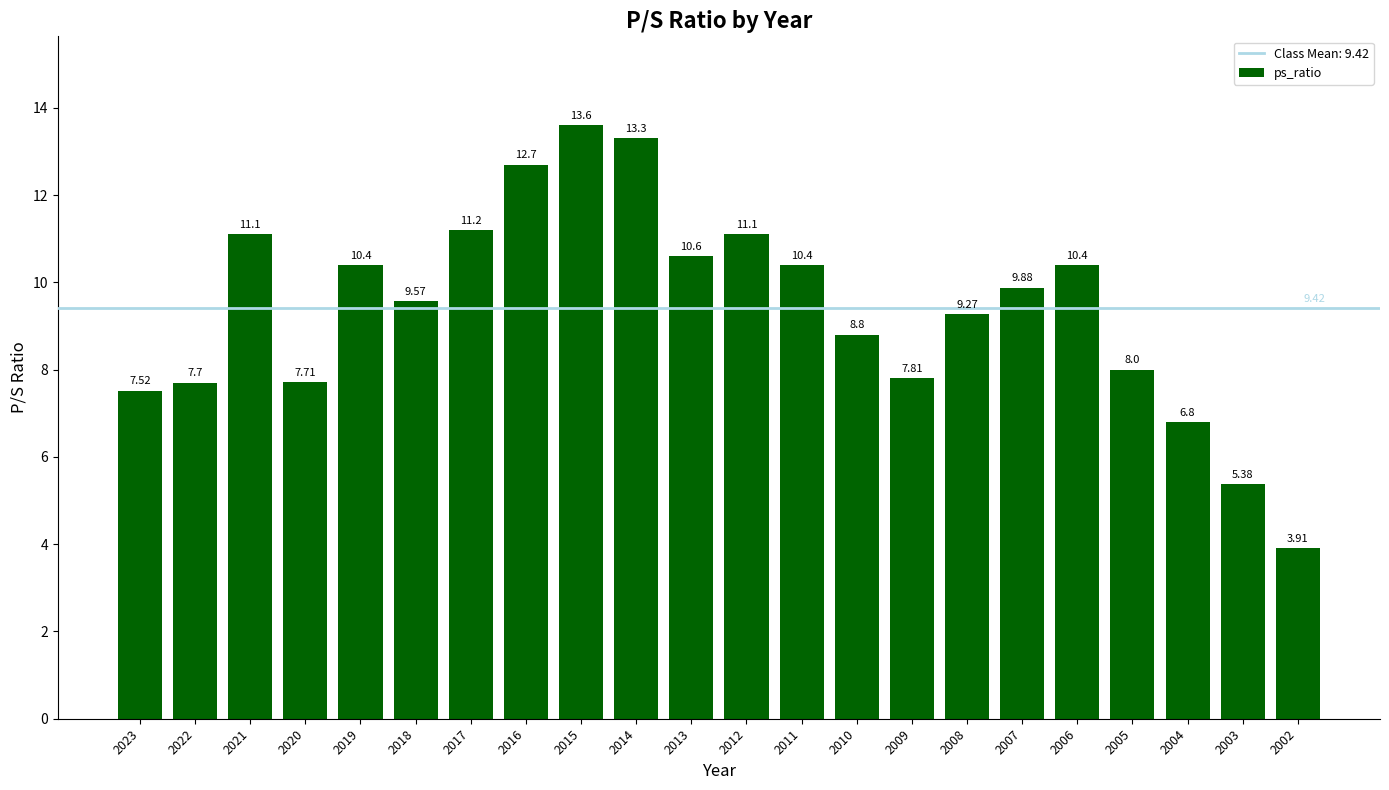

What is the ratio of the value at 2003 to the value at 2012?

0.5